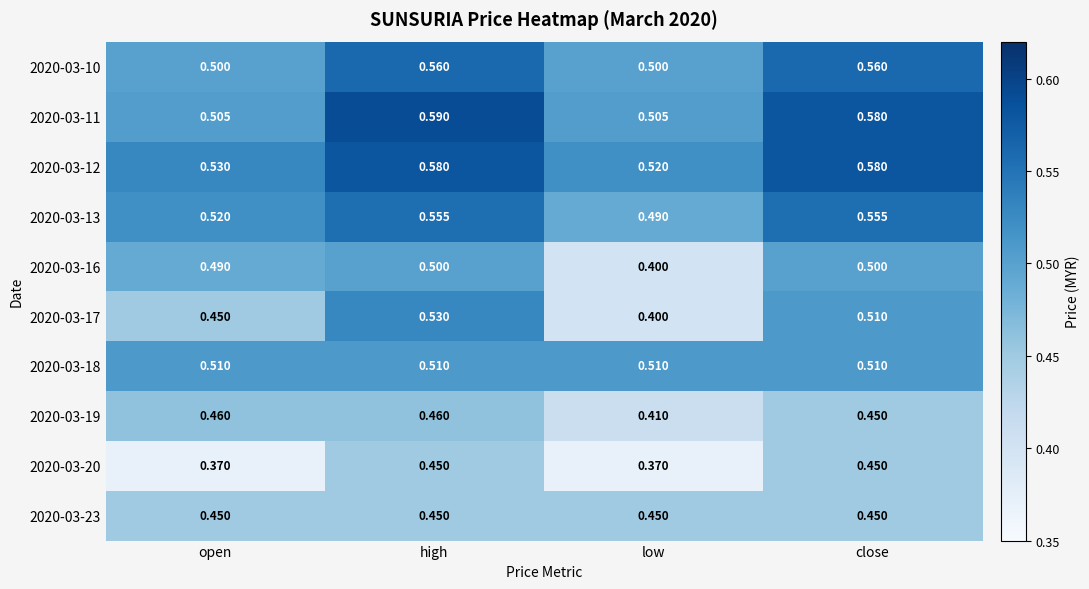

Is the value of 2020-03-10 at low greater than the value of 2020-03-11 at close?

No